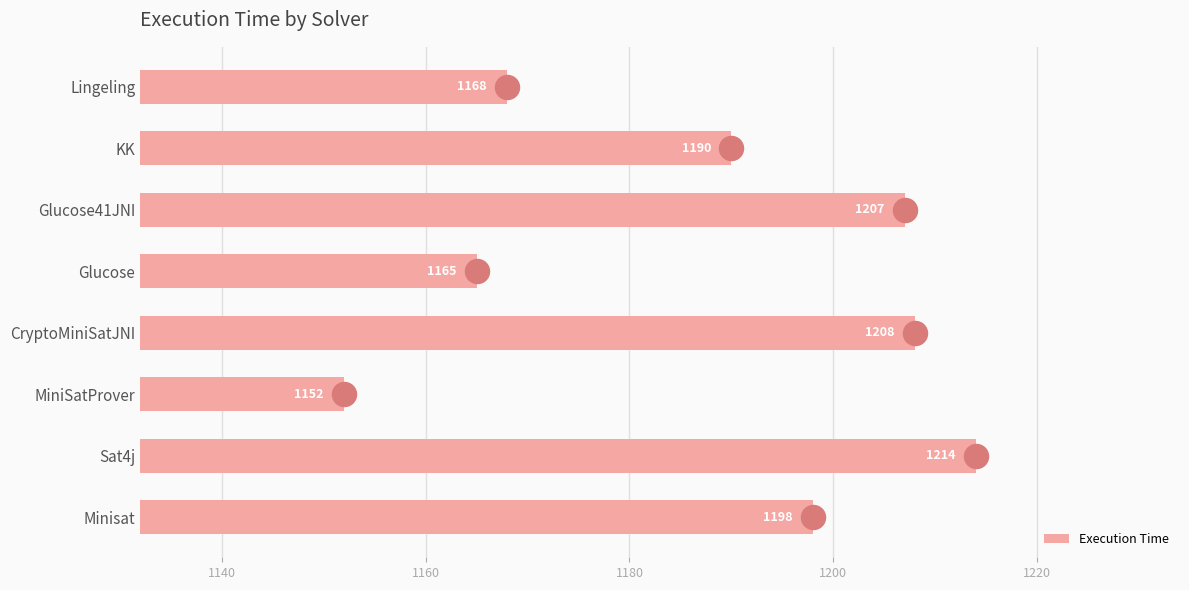

Rank the categories by Execution Time value from highest to lowest.

Sat4j, CryptoMiniSatJNI, Glucose41JNI, Minisat, KK, Lingeling, Glucose, MiniSatProver